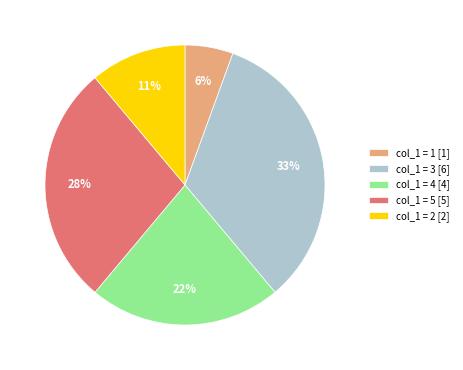

How many segments does this pie chart have?

5